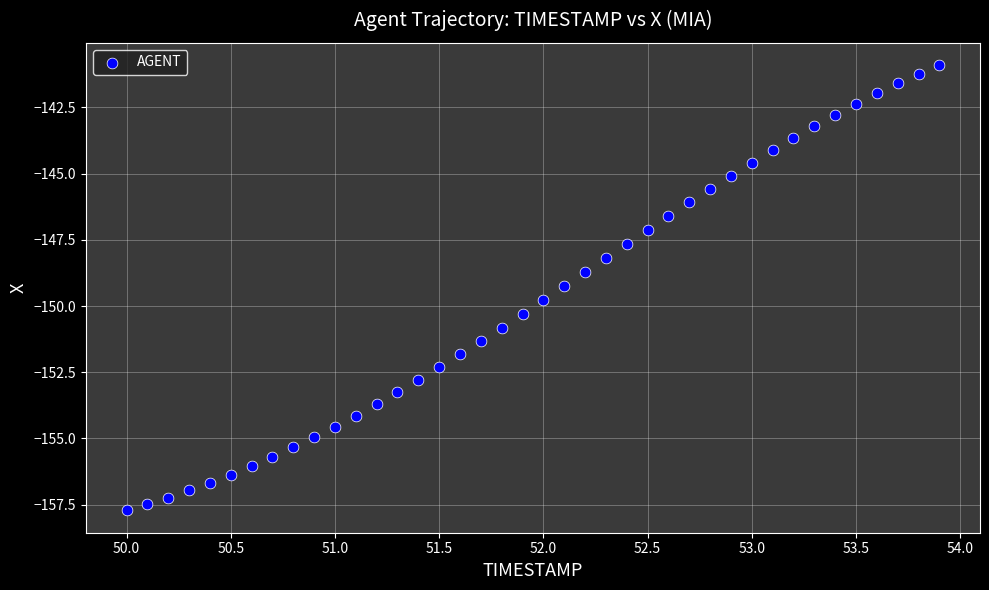

What is the range of X values (max minus min)?

3.9